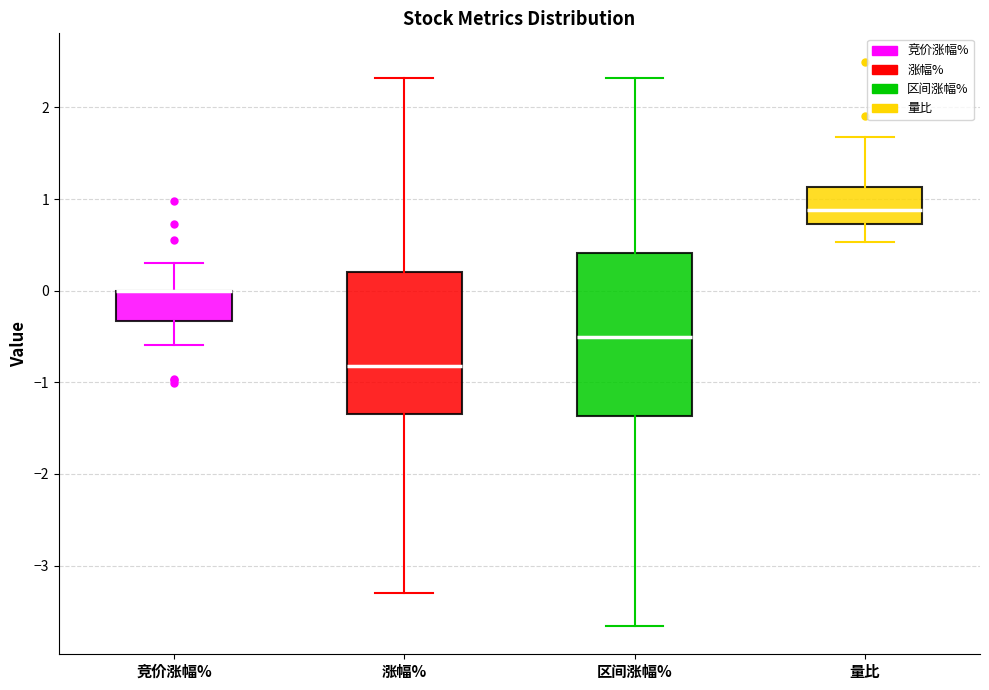

Where is the upper edge of the box for 涨幅% on the y-axis? The values are not printed on the chart, so give them approximately, as read against the axis.

0.2